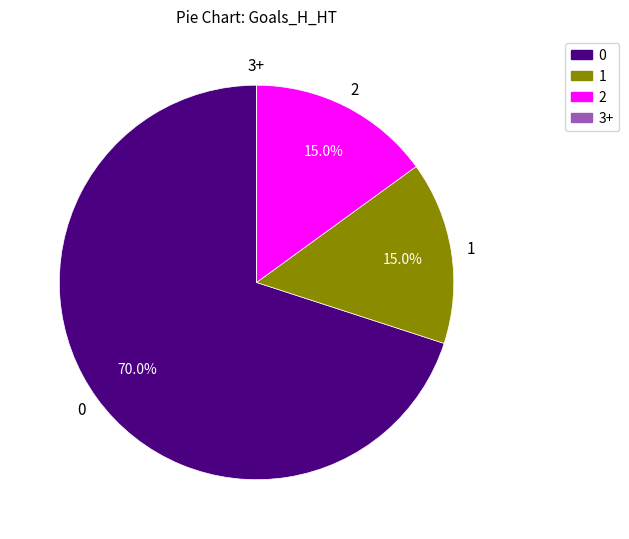

What percentage is NOT represented by 1?

85.0%